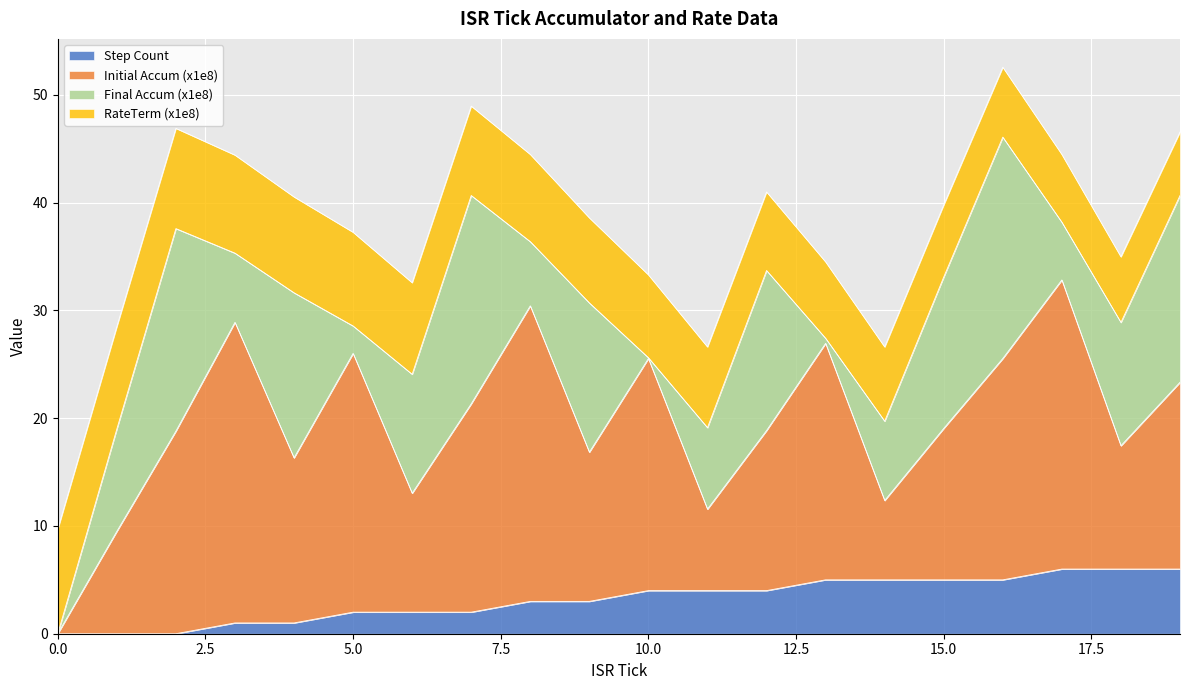

What value does the Initial Accum (x1e8) series have at 5?

24.0